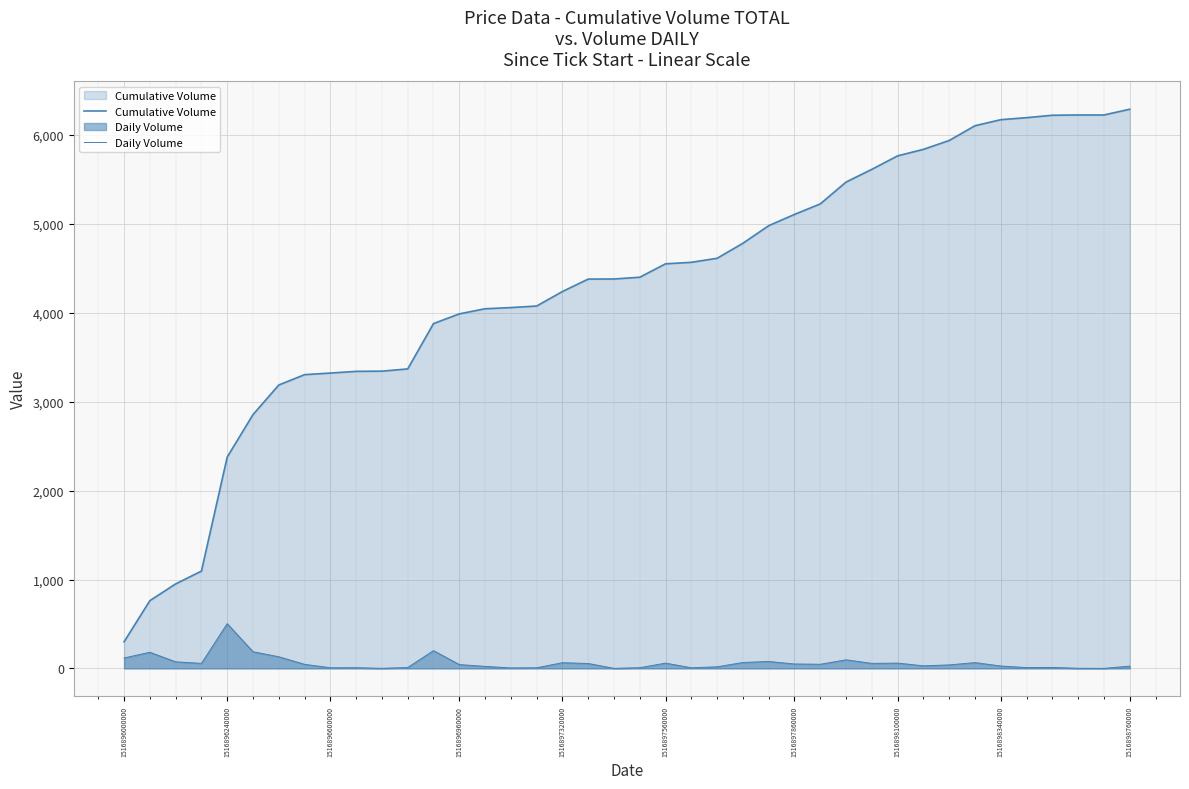

Does the chart display data point markers on the line(s)?

No